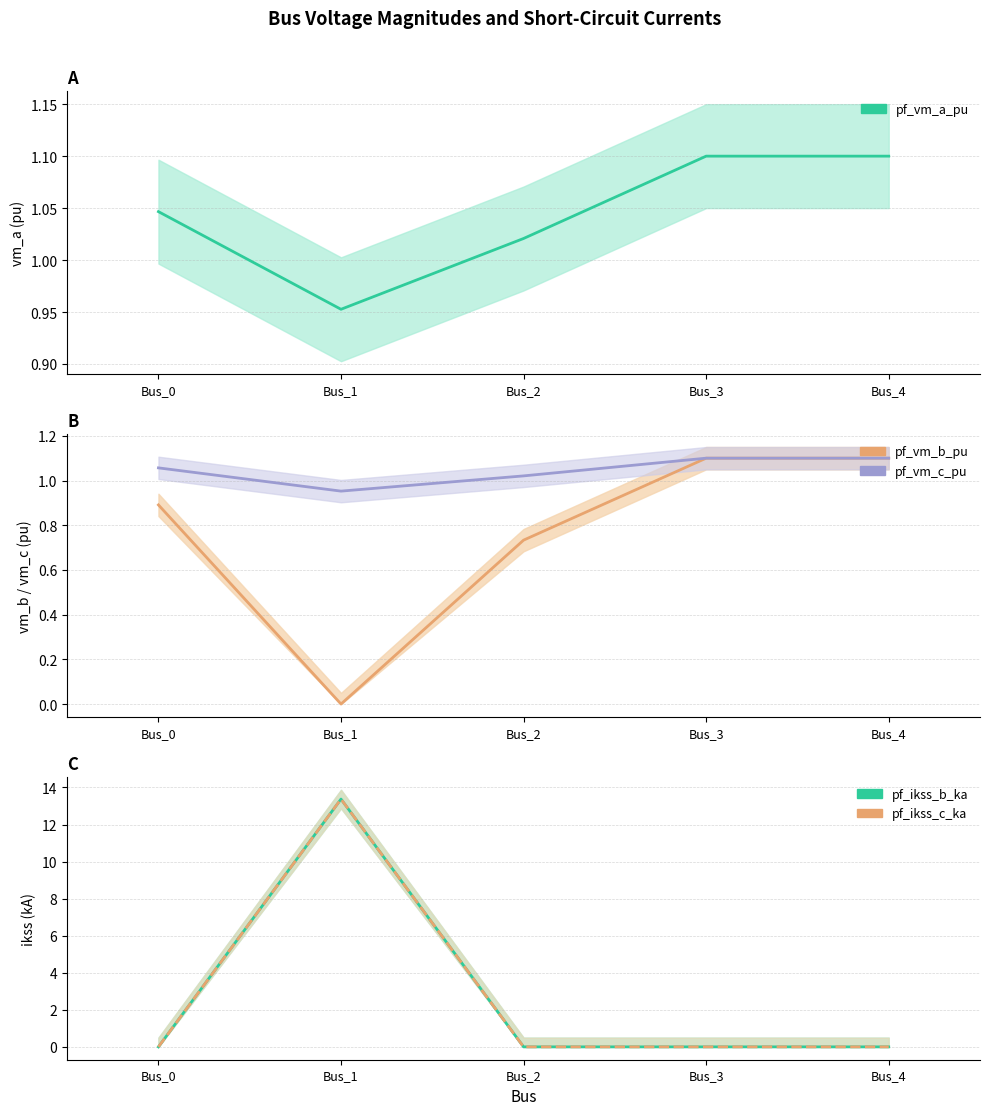

True or false: pf_ikss_b_ka has a value of 8.4 at Bus_0.

False